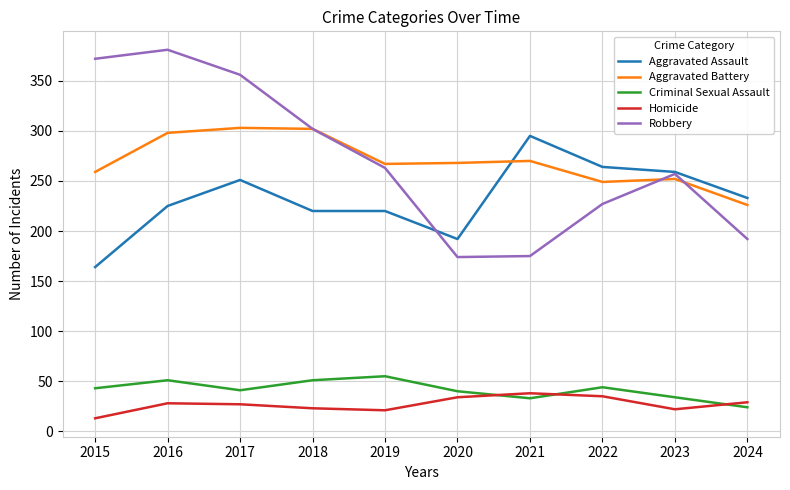

Is it true that Robbery equals 192 at 2024?

True